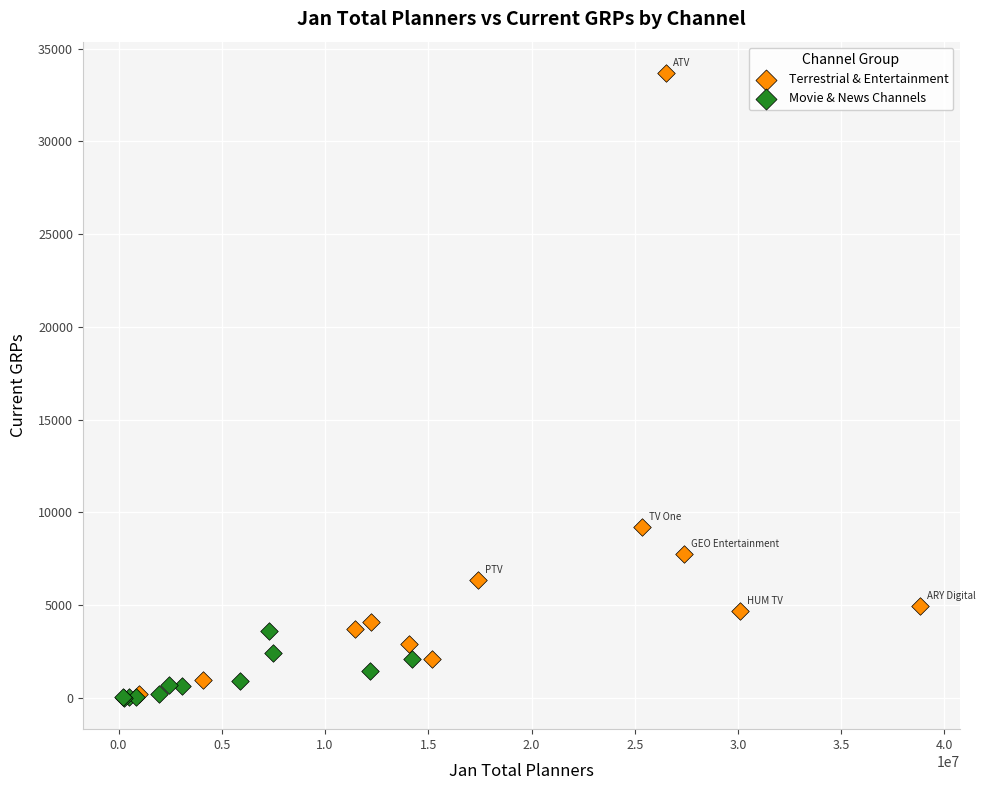

Which series has the largest Y range (max minus min)?

Terrestrial & Entertainment